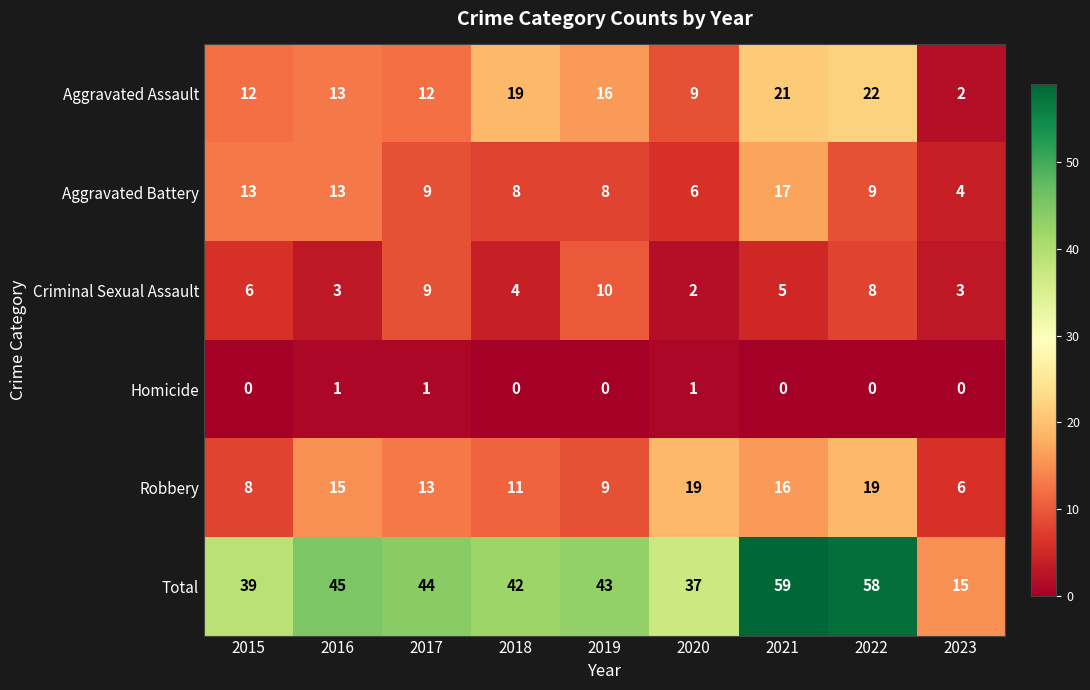

What is the highest value of the Aggravated Assault series?

22